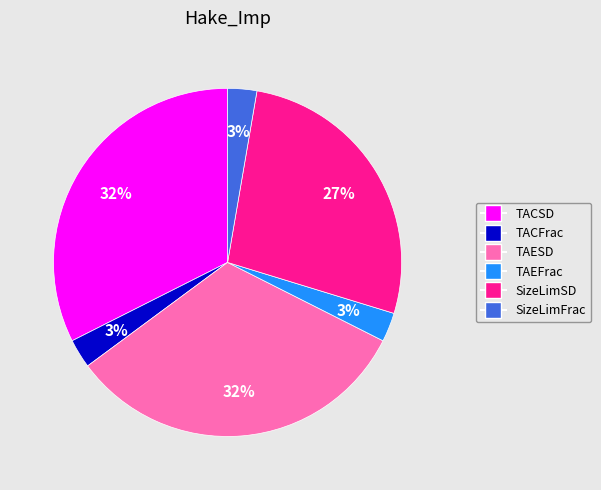

Do TACSD and TACFrac together represent more than half of the pie?

No